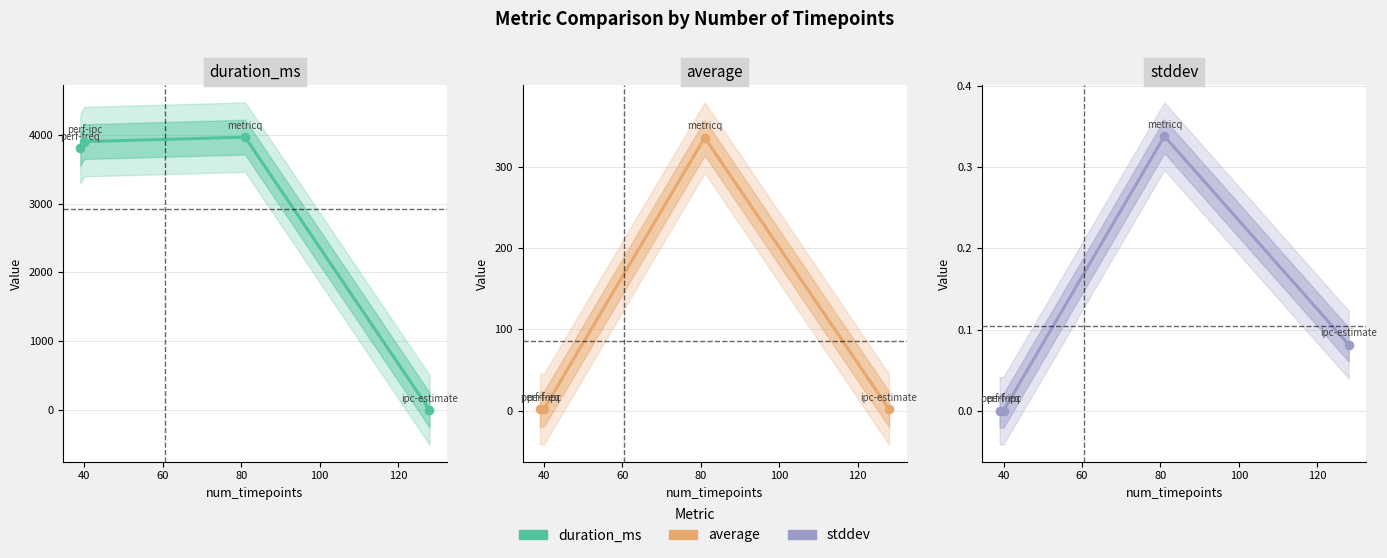

Is the value of stddev at 40 greater than the value of duration_ms at 60?

No